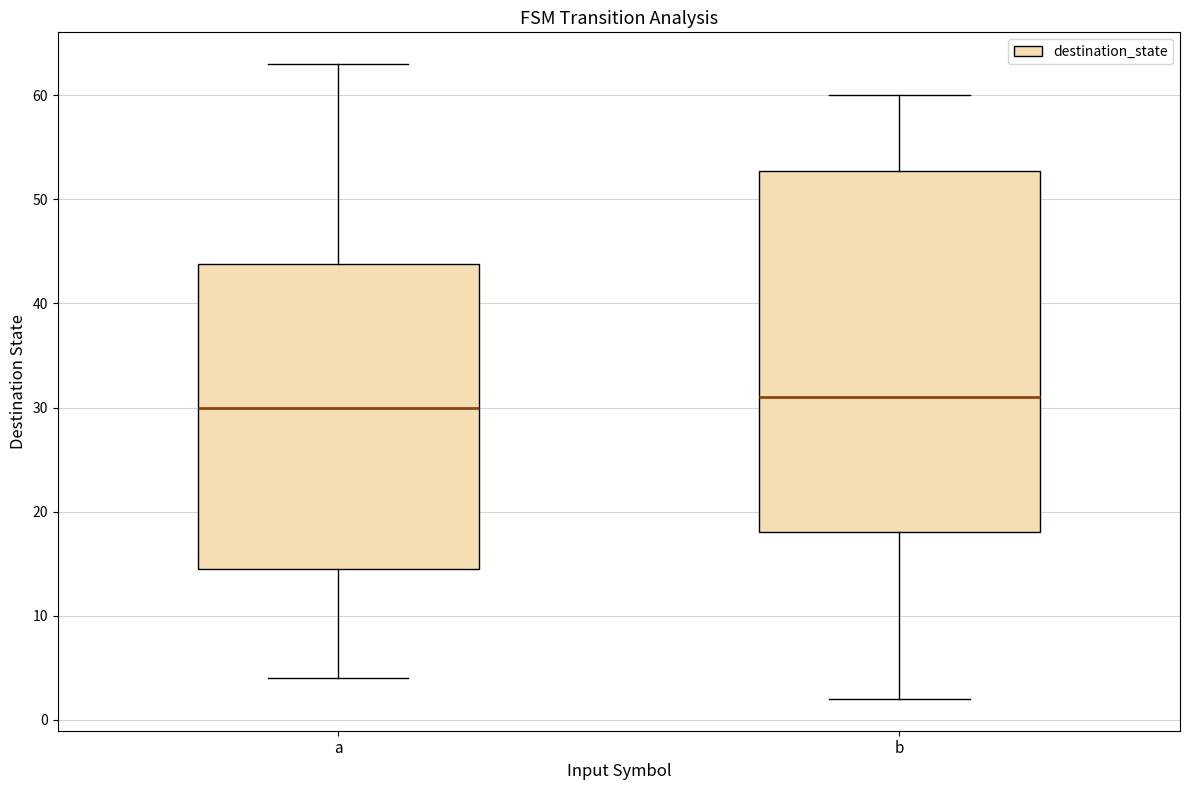

Where does the upper whisker of the box for b end on the y-axis? The values are not printed on the chart, so give them approximately, as read against the axis.

60